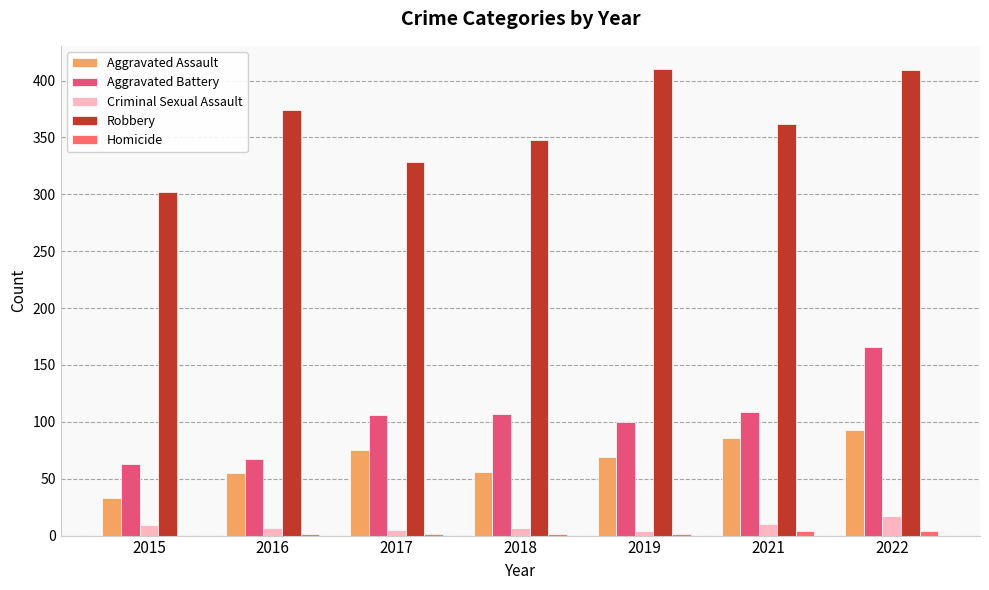

How many categories are shown in the chart?

7